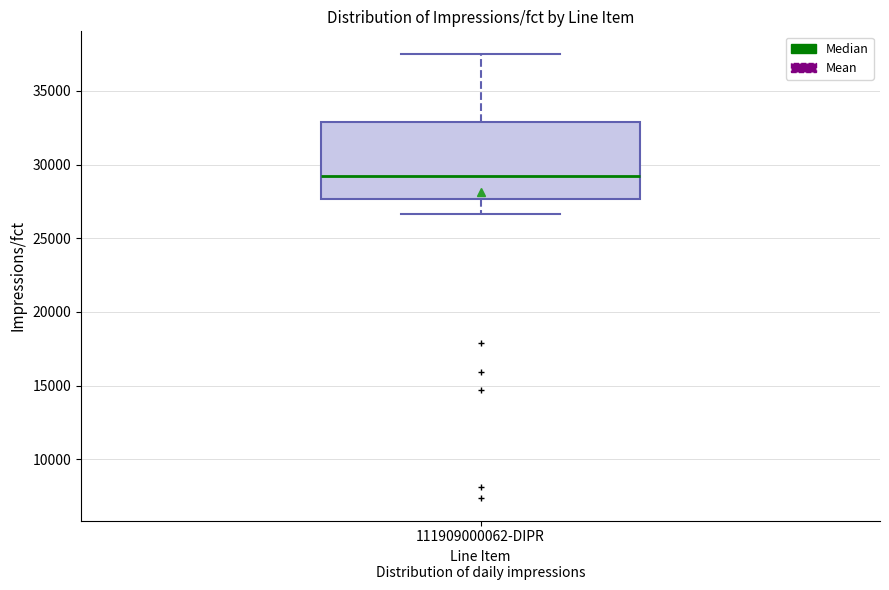

Where does the upper whisker of the box for 111909000062-DIPR end on the y-axis? The values are not printed on the chart, so give them approximately, as read against the axis.

37500